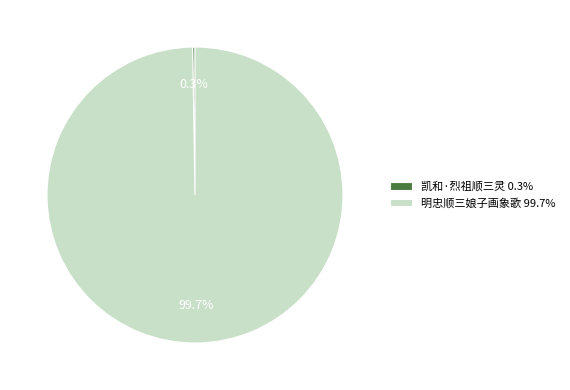

What is the largest slice in the pie chart?

明忠顺三娘子画象歌